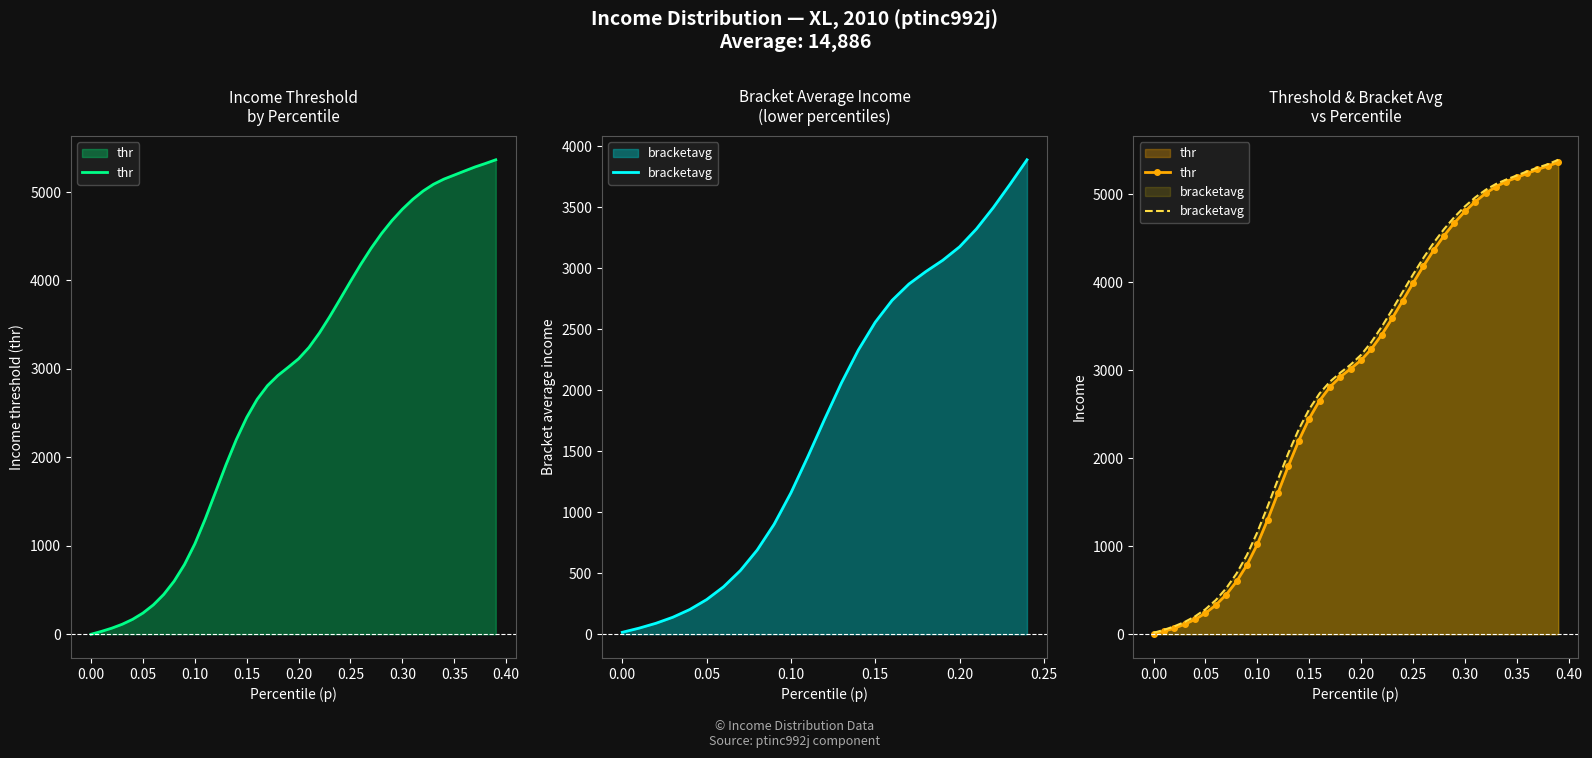

True or false: bracketavg and thr intersect in this chart.

False